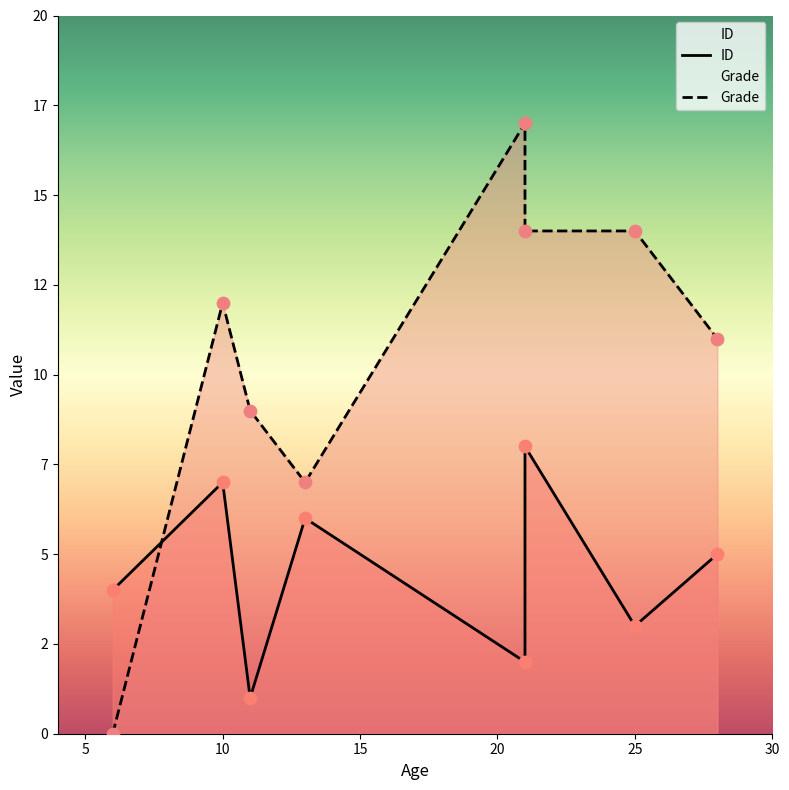

At how many categories does at least one series exceed 11?

4